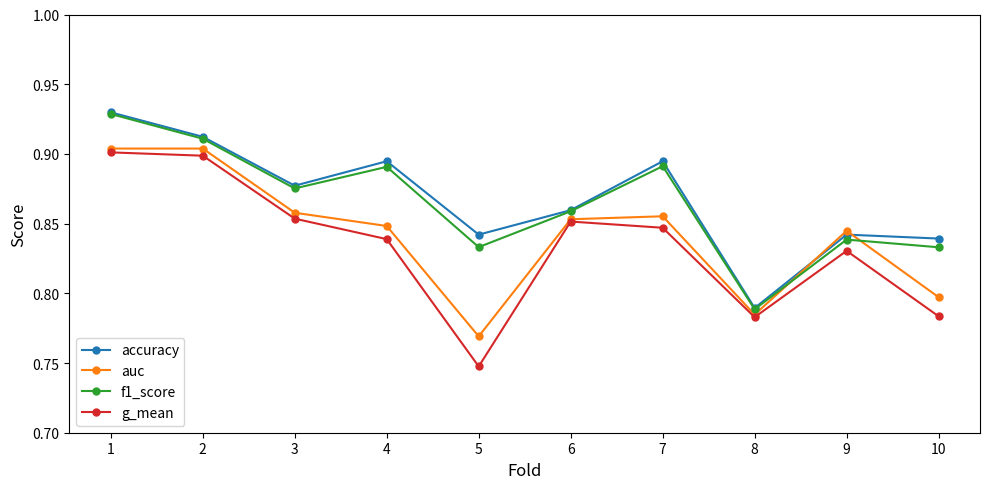

Between 1 and 9, which series saw the biggest shift?

f1_score